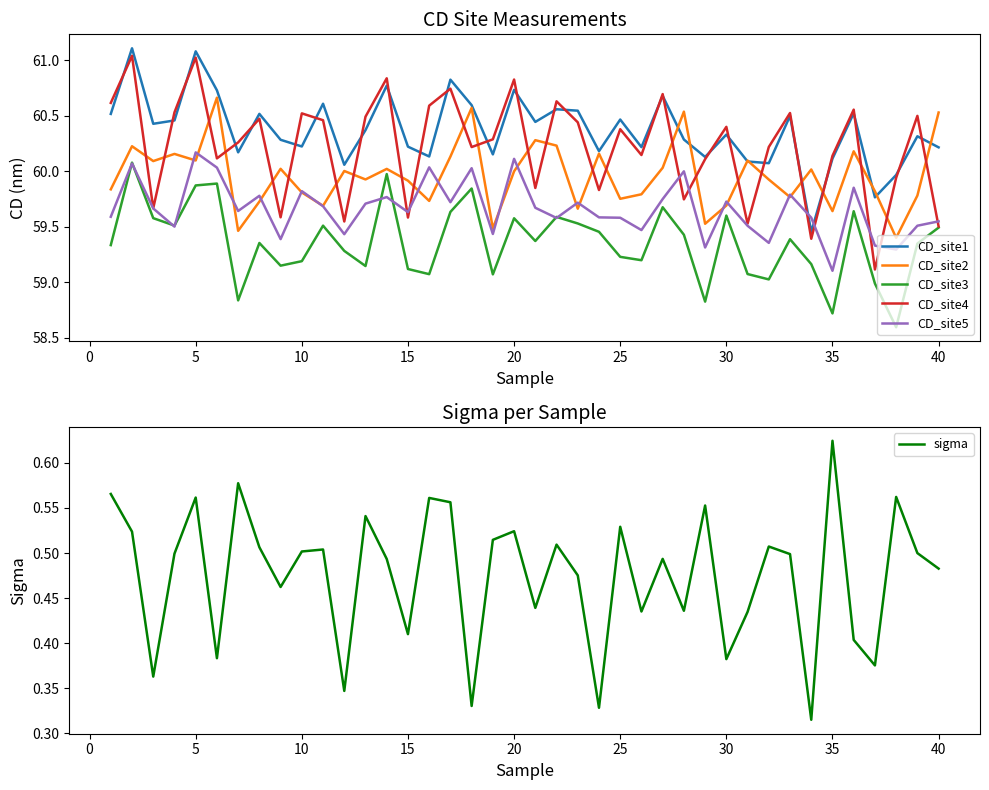

Is it true that CD_site4 equals 83.9 at 10?

False